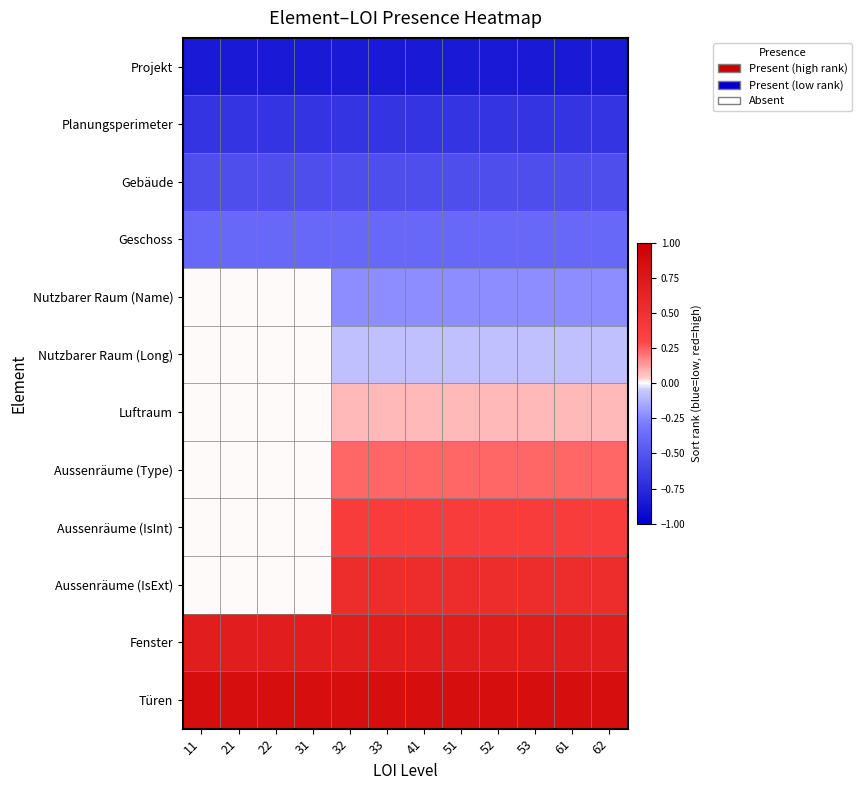

Rank the series by their maximum value, from lowest to highest.

Projekt, Planungsperimeter, Gebäude, Geschoss, Nutzbarer Raum (Name), Nutzbarer Raum (Long), Luftraum, Aussenräume (Type), Aussenräume (IsInt), Aussenräume (IsExt), Fenster, Türen